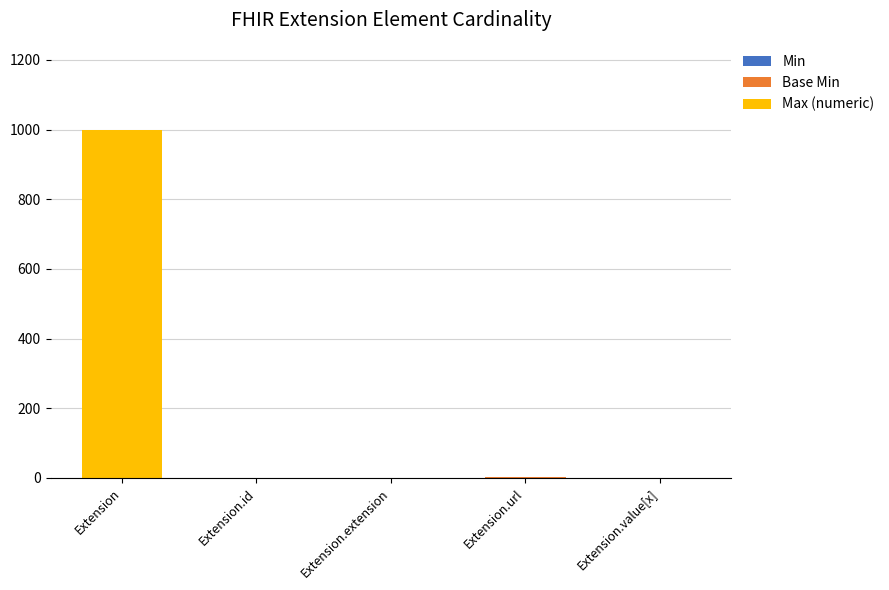

How many data points does each series have?

5